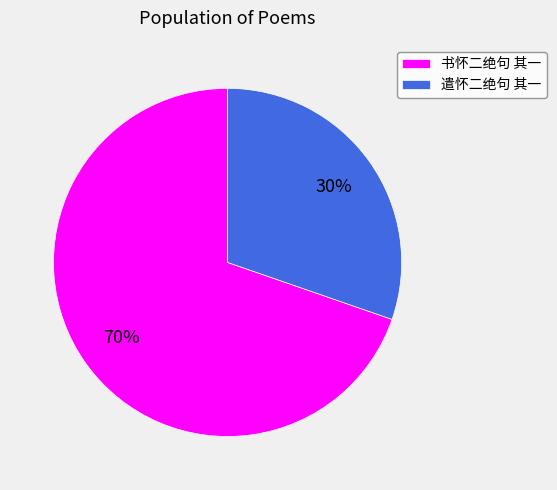

To the nearest percent, what percentage of the pie is 遣怀二绝句 其一?

30%